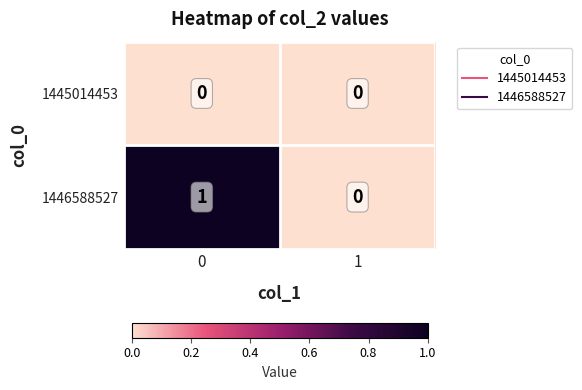

Reading left to right, transcribe all the data shown in this chart.

1445014453: 0	0
1446588527: 1	0